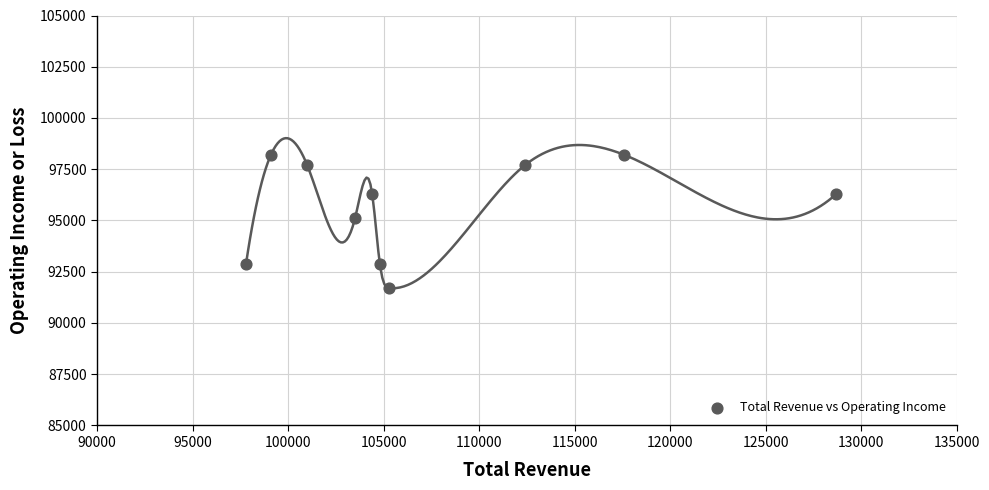

What is the average X value?

107460